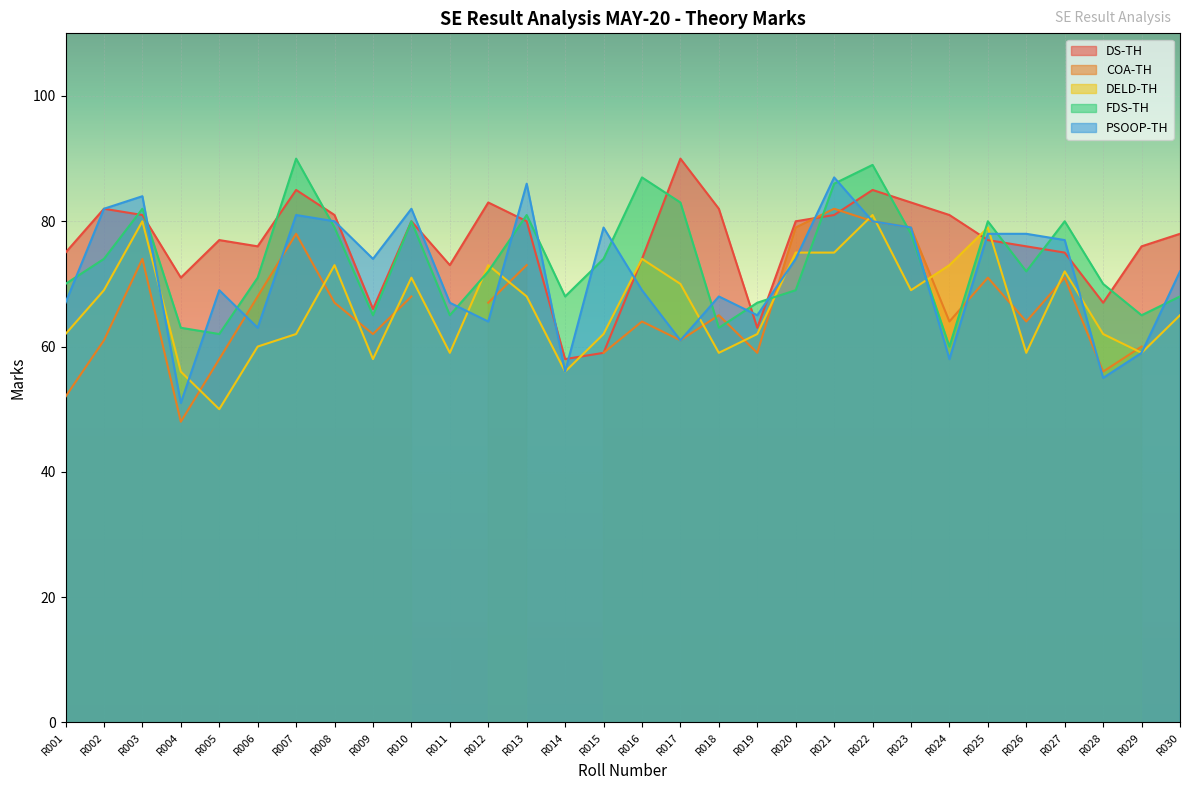

What is the difference between the second highest and second lowest values in the DELD-TH series?

24